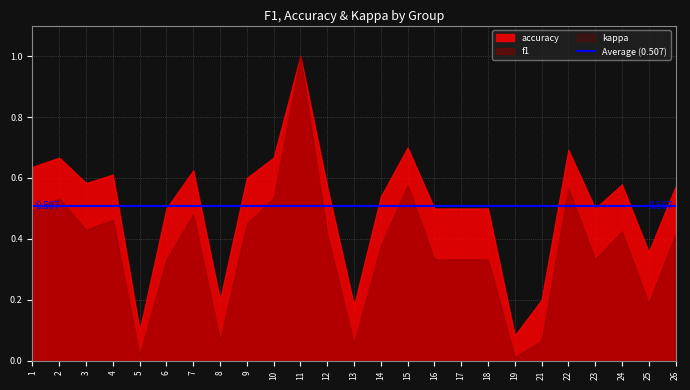

List the labels in order of kappa value, largest first.

1, 2, 3, 4, 5, 6, 7, 8, 9, 10, 11, 12, 13, 14, 15, 16, 17, 18, 19, 21, 22, 23, 24, 25, 26